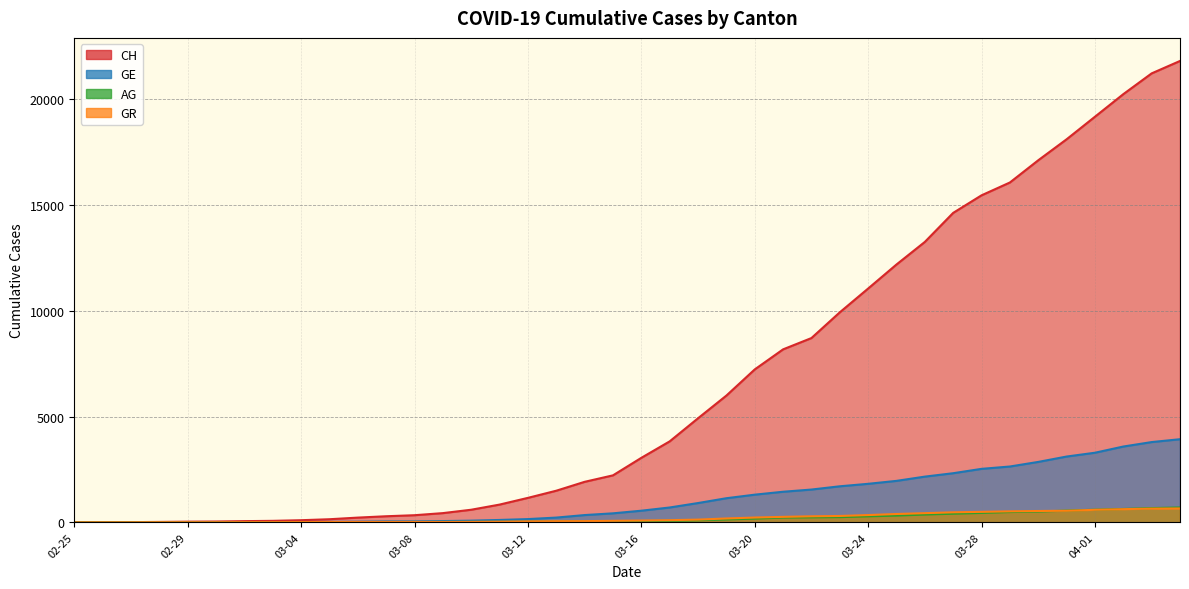

At which label is GE closest to 1964?

2020-03-25